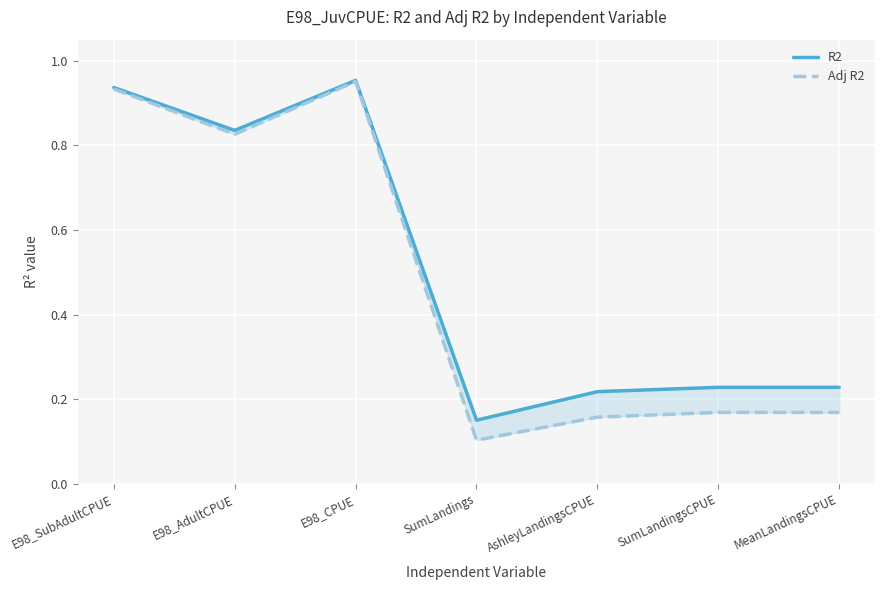

Rank the categories by Adj R2 value from highest to lowest.

E98_CPUE, E98_SubAdultCPUE, E98_AdultCPUE, SumLandingsCPUE, MeanLandingsCPUE, AshleyLandingsCPUE, SumLandings